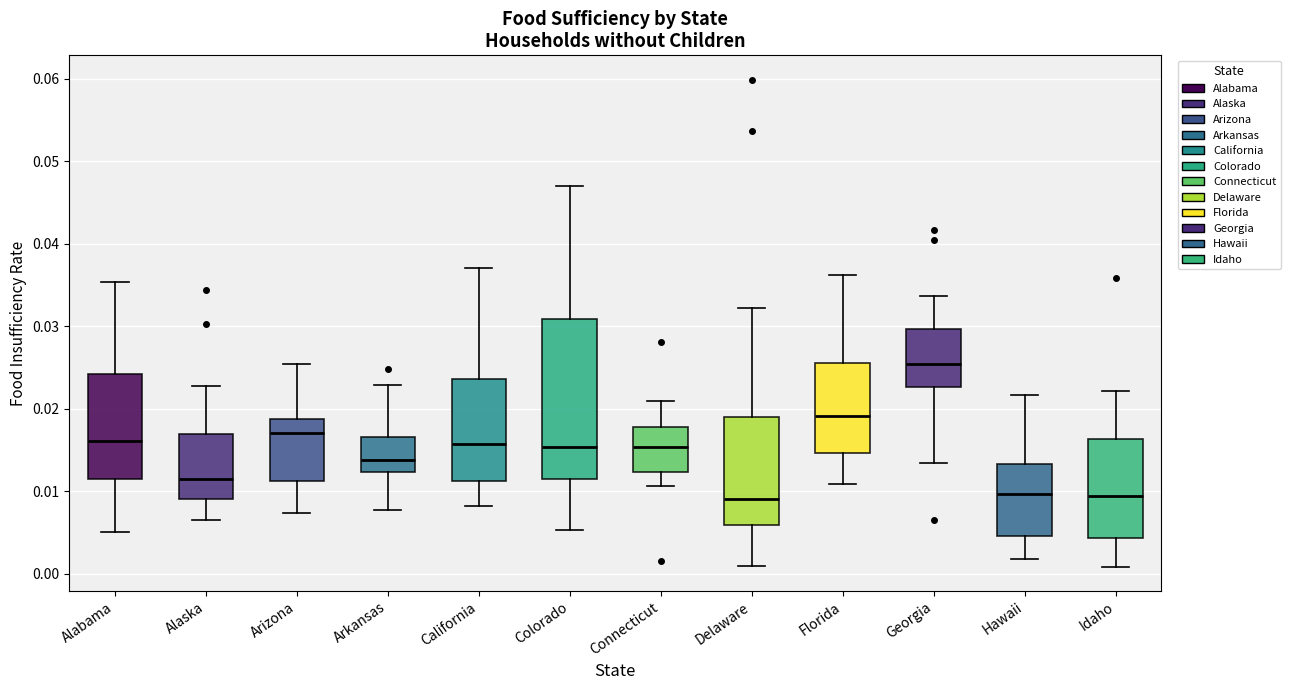

Which box's median line is the highest?

Georgia